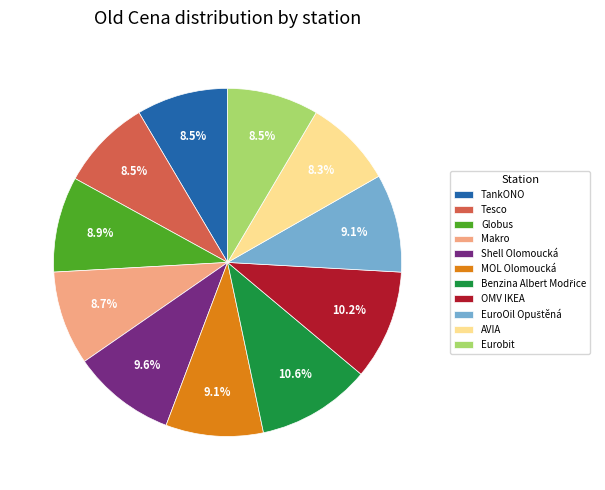

Between MOL Olomoucká and TankONO, which is larger?

MOL Olomoucká